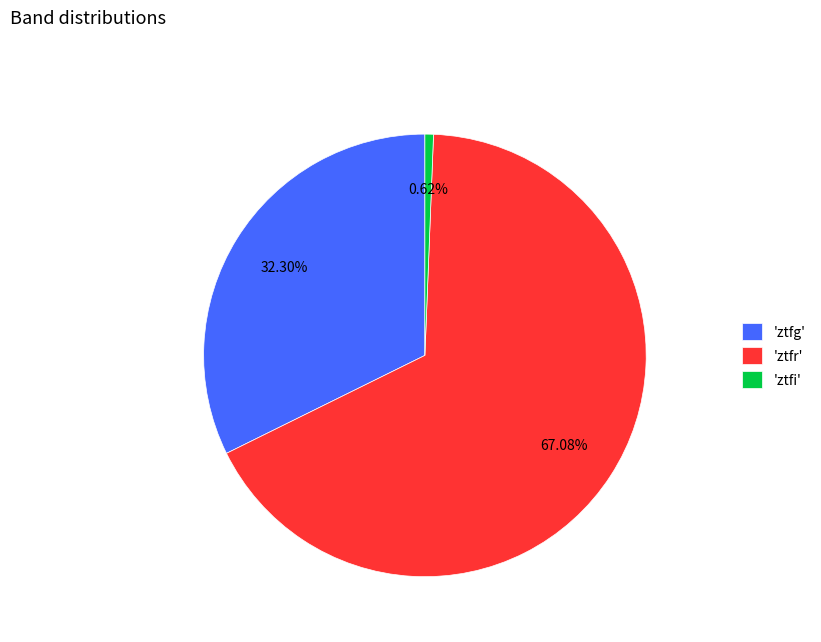

Count the number of slices in the pie.

3